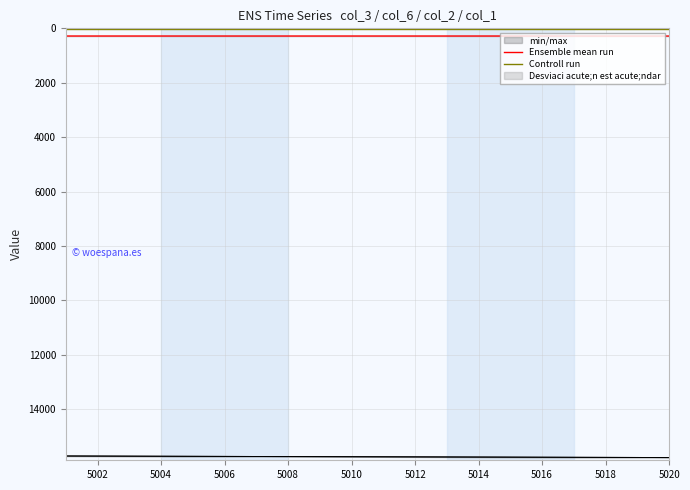

The Ensemble mean run series shows 283 at 5004. True or false?

True